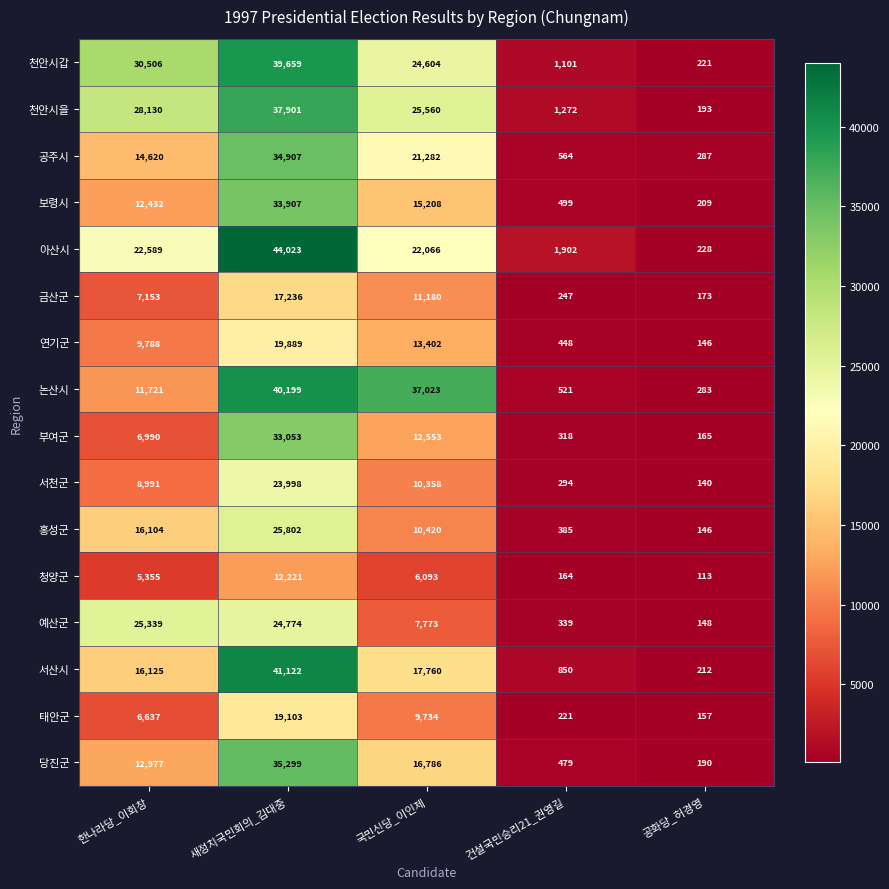

At 한나라당_이회창, list the series in order from largest to smallest.

천안시갑, 천안시을, 예산군, 아산시, 서산시, 홍성군, 공주시, 당진군, 보령시, 논산시, 연기군, 서천군, 금산군, 부여군, 태안군, 청양군